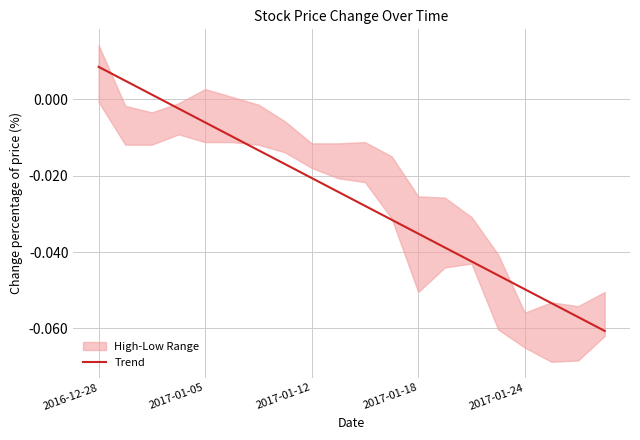

True or false: the data shows -0.0 at 9.

True